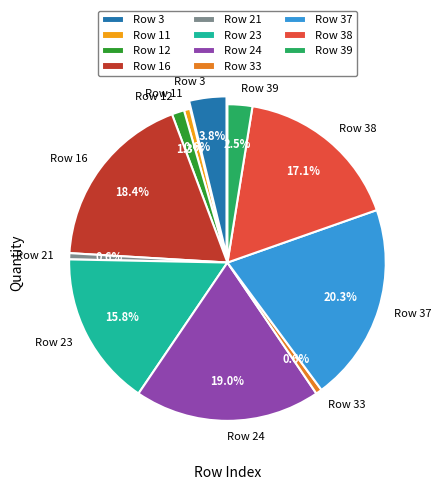

What is the largest slice in the pie chart?

Row 37